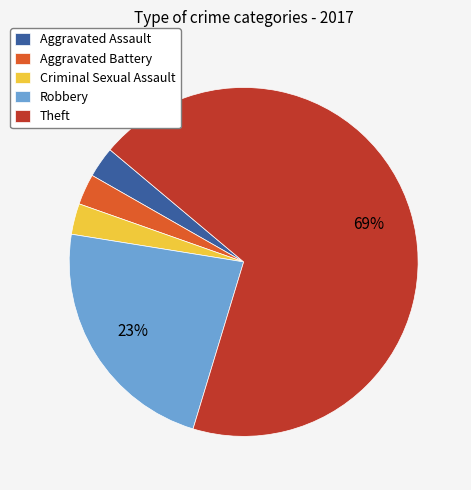

To the nearest percent, what portion does Aggravated Assault represent?

3%